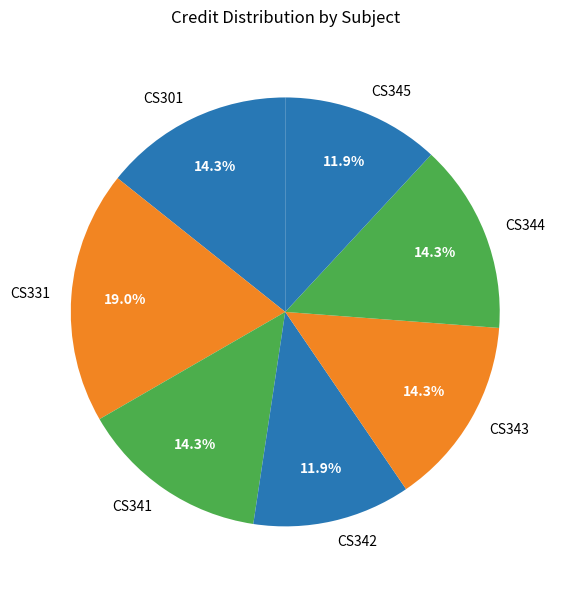

Do CS345 and CS341 together represent more than half of the pie?

No